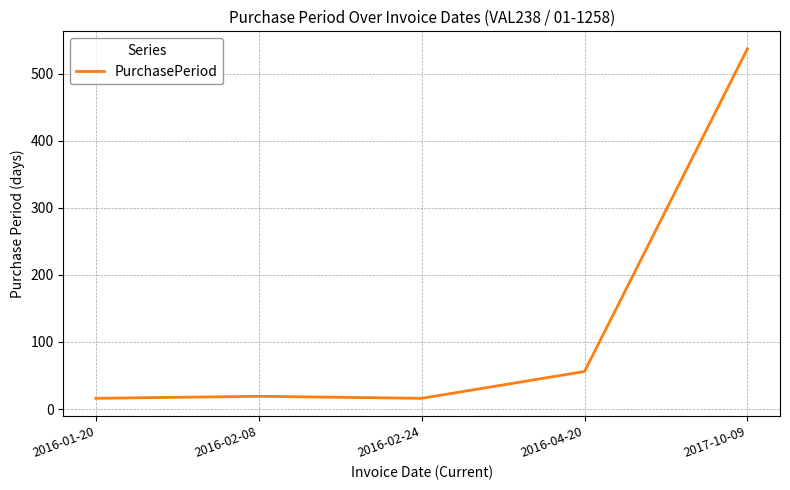

Between 2016-04-20 and 2016-02-24, which is larger?

2016-04-20